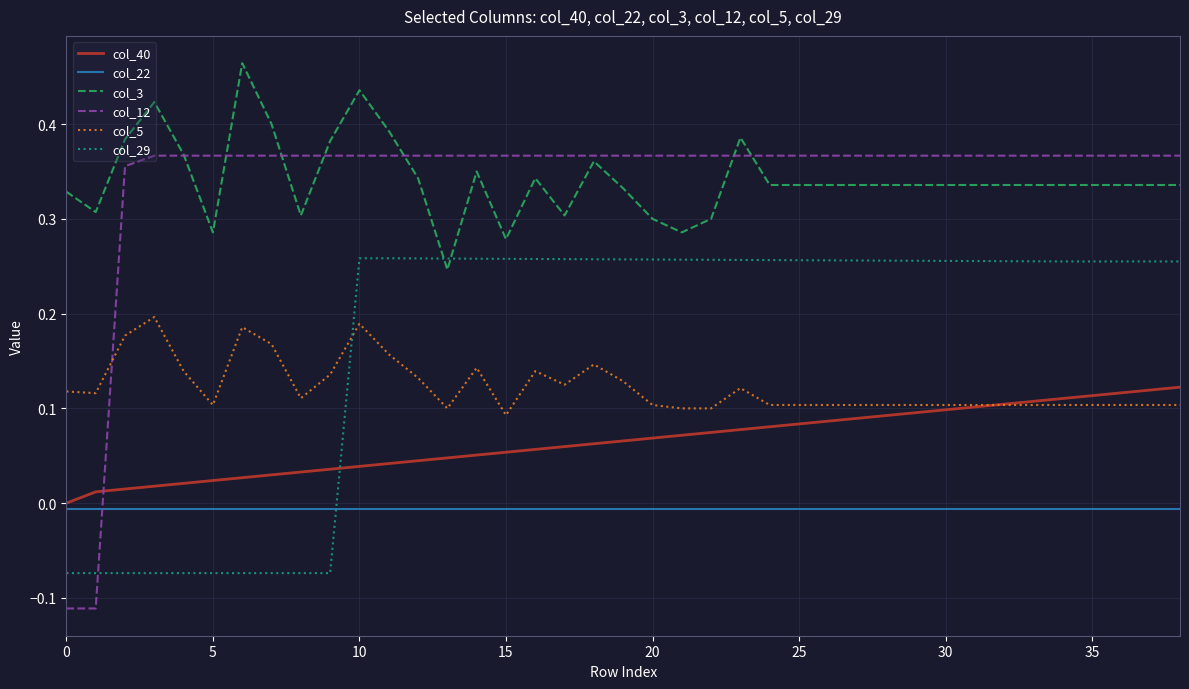

What are all the series names shown in the legend?

col_40, col_22, col_3, col_12, col_5, col_29